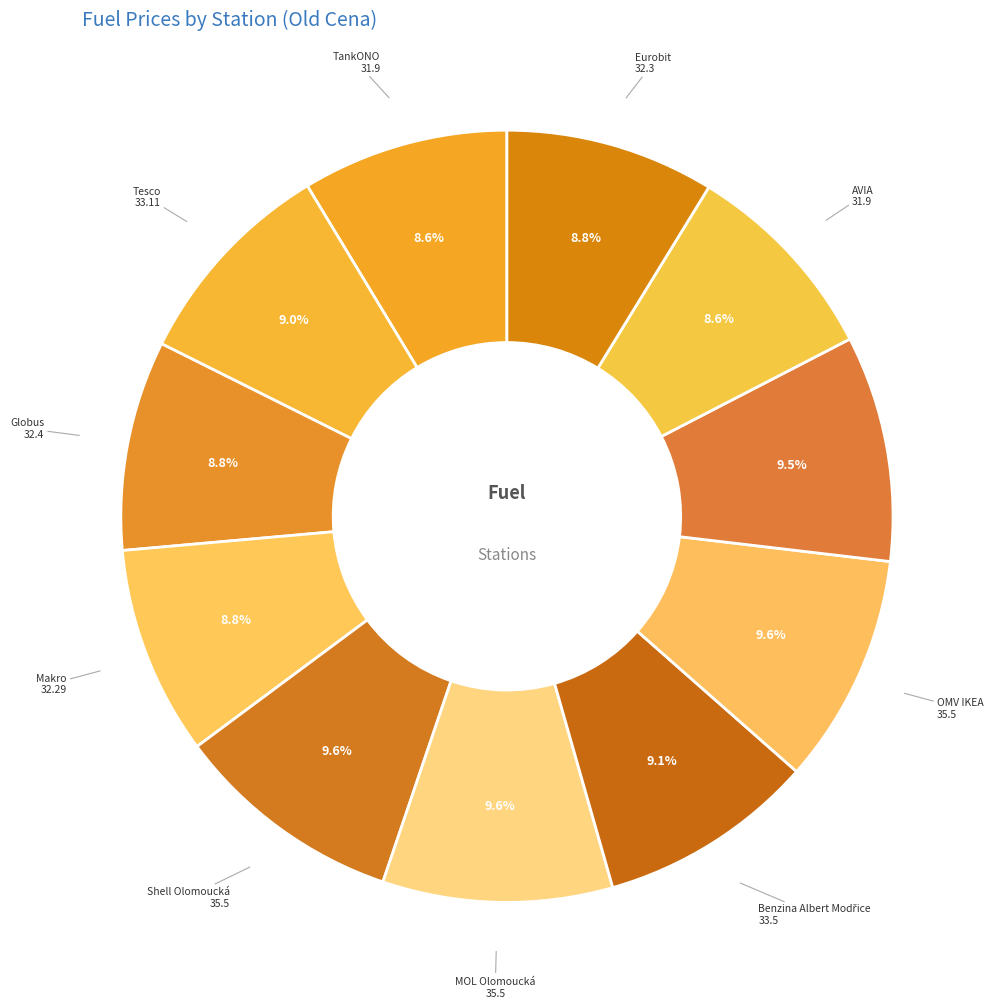

Between MOL Olomoucká and Eurobit, which is larger?

MOL Olomoucká